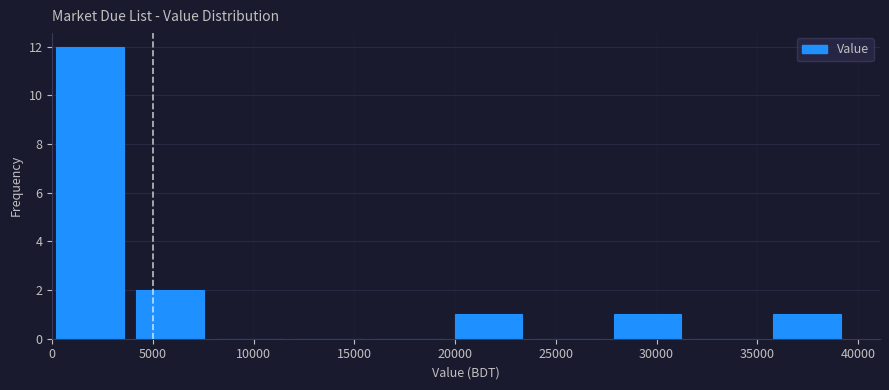

Reading left to right, transcribe this chart: for each bar, give the range it covers on the x-axis and its height. Neither the bar edges nor the heights are printed on the chart, so give them approximately, as read against the axes.

0 to 4000: 12
4000 to 8000: 2
8000 to 12000: 0
12000 to 16000: 0
16000 to 20000: 0
20000 to 24000: 1
24000 to 28000: 0
28000 to 32000: 1
32000 to 36000: 0
36000 to 39500: 1